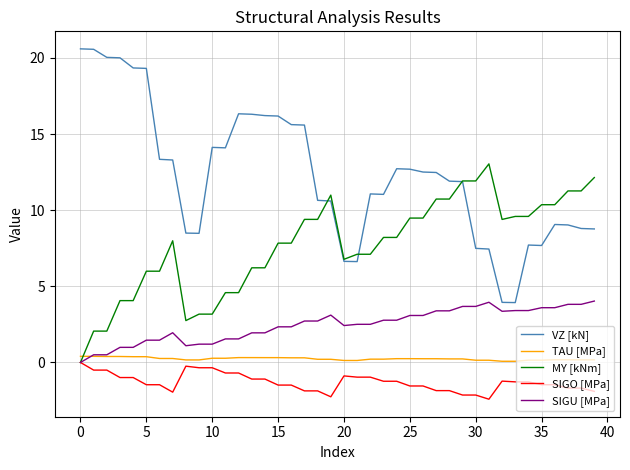

True or false: TAU [MPa] and VZ [kN] intersect in this chart.

False